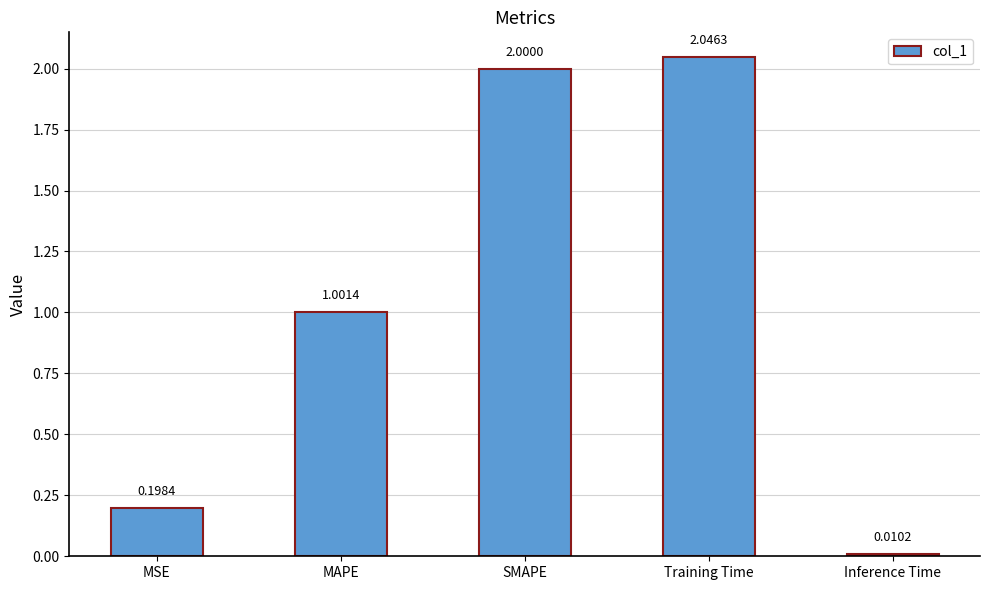

What is the ratio of the value at MAPE to the value at Training Time?

0.5